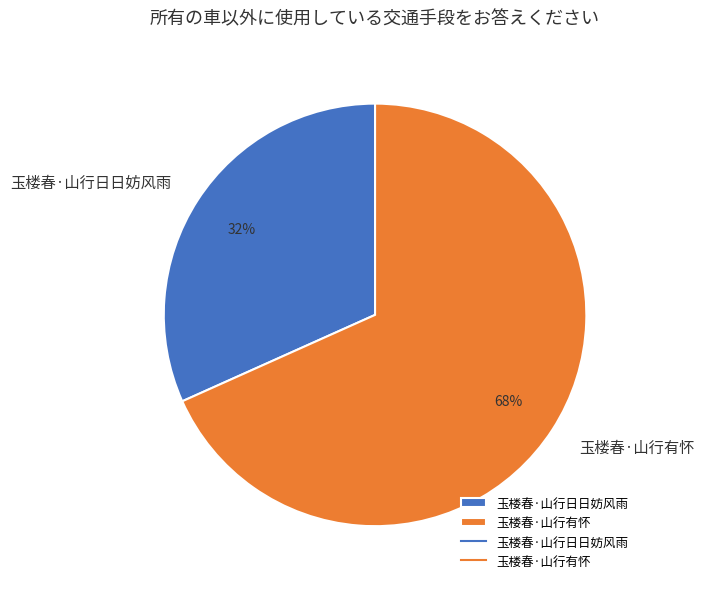

How many slices are in this pie chart?

2